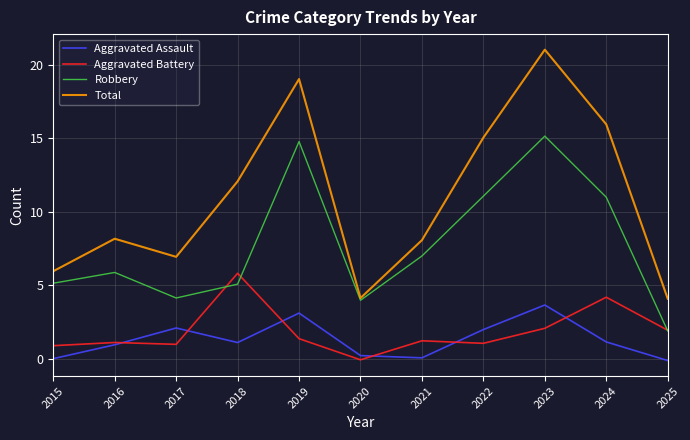

What is the spread (max minus min) of values at 2022?

14.0